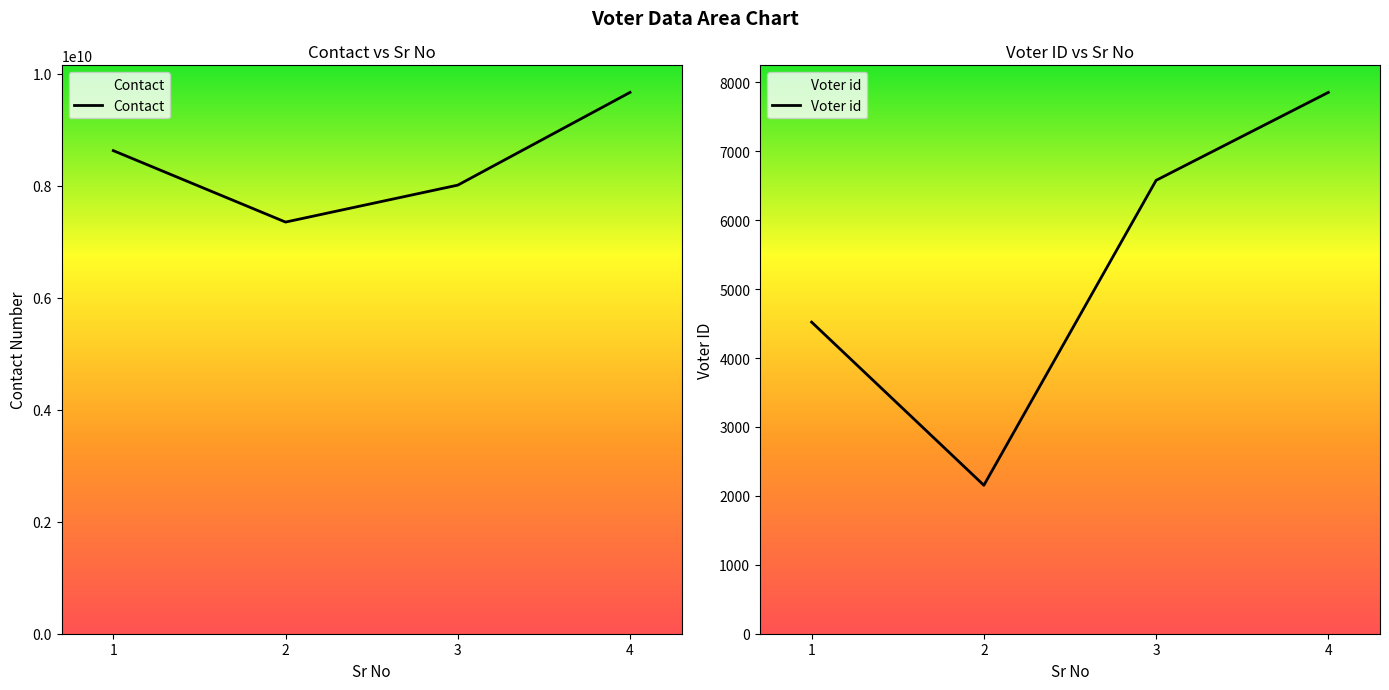

At 4, list the series in order from largest to smallest.

Contact, Voter id